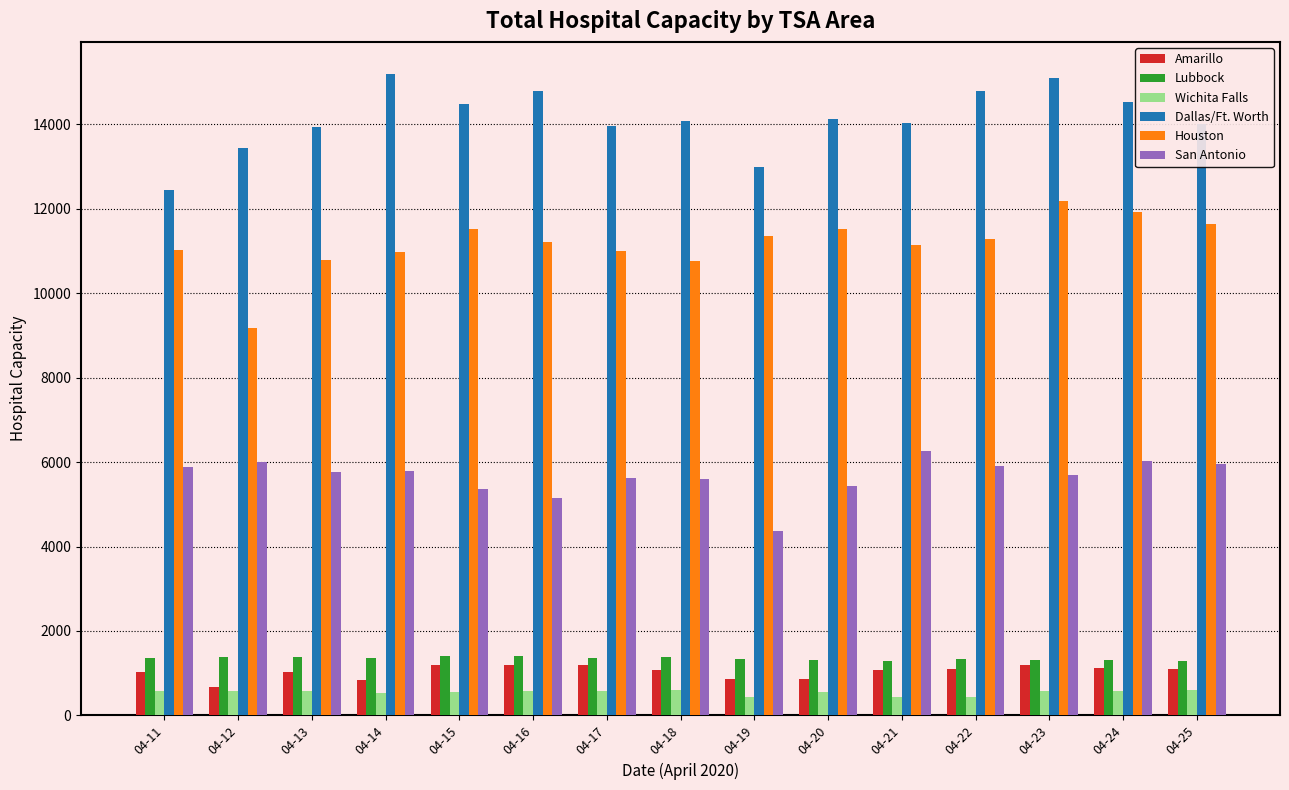

What is the sum of the San Antonio values at 04-21 and 04-24?

12287